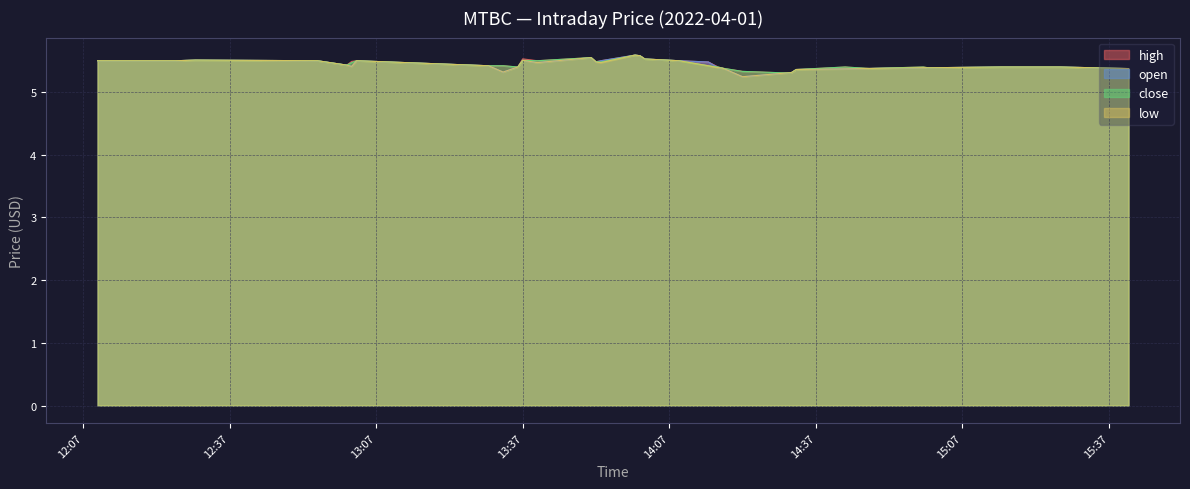

At which category does low reach its first local valley?

2022-04-01 13:02:00